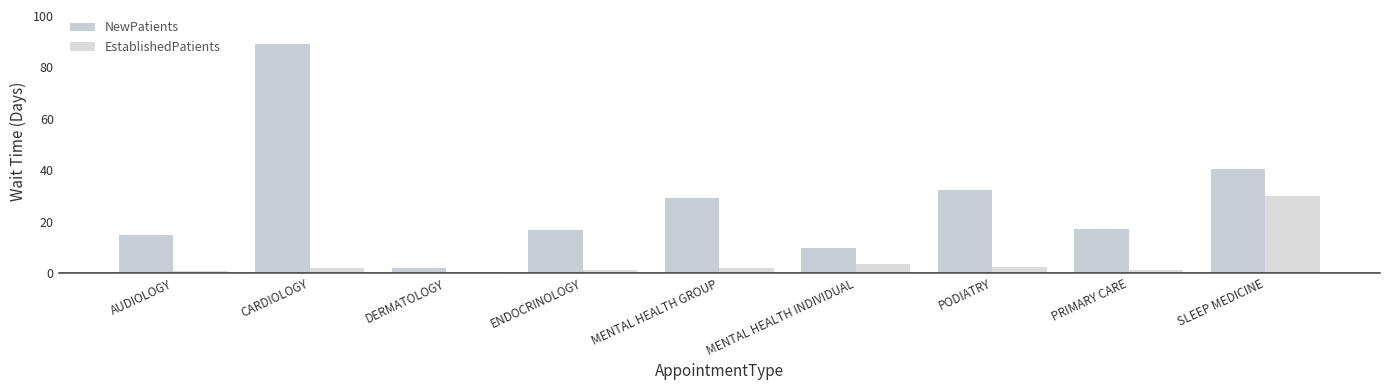

What are all the series names shown in the legend?

NewPatients, EstablishedPatients